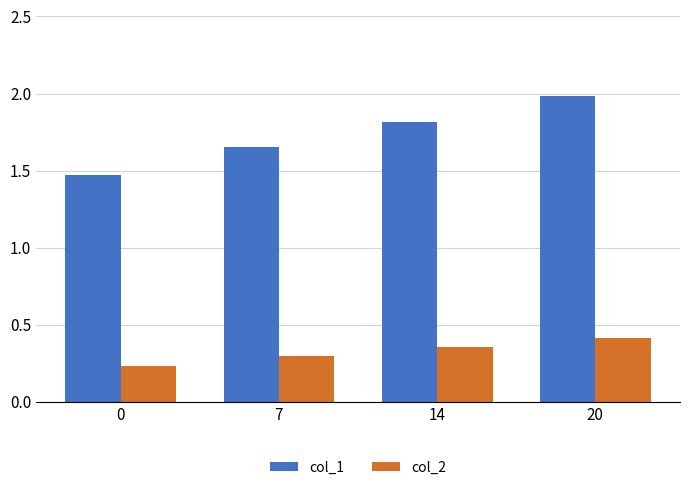

List the series in order of their overall mean, lowest first.

col_2, col_1